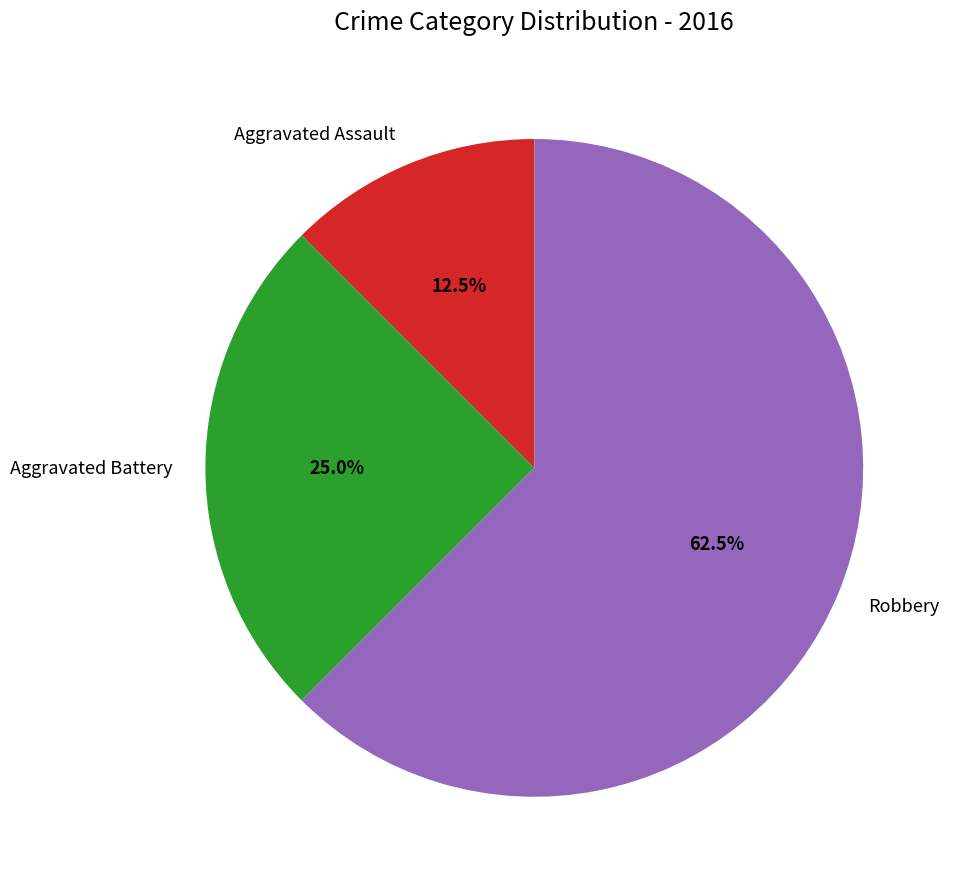

Which category accounts for the majority?

Robbery